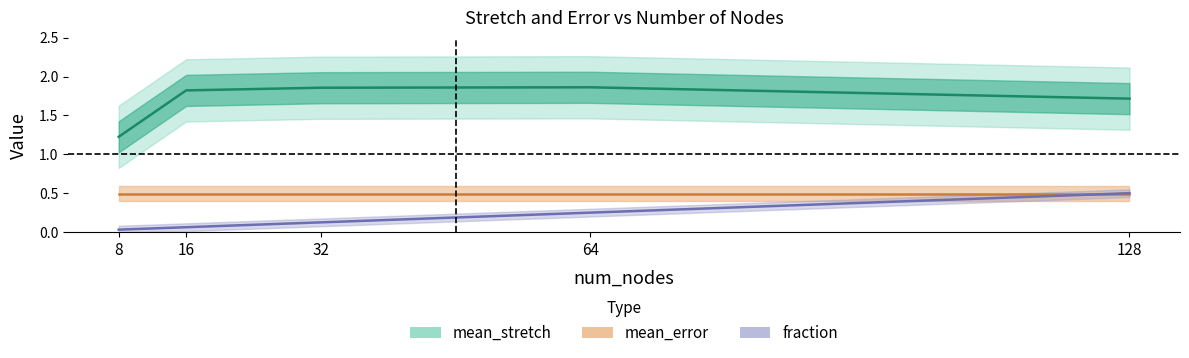

Is the value of mean_error at 8 greater than the value of min_error at 128?

No